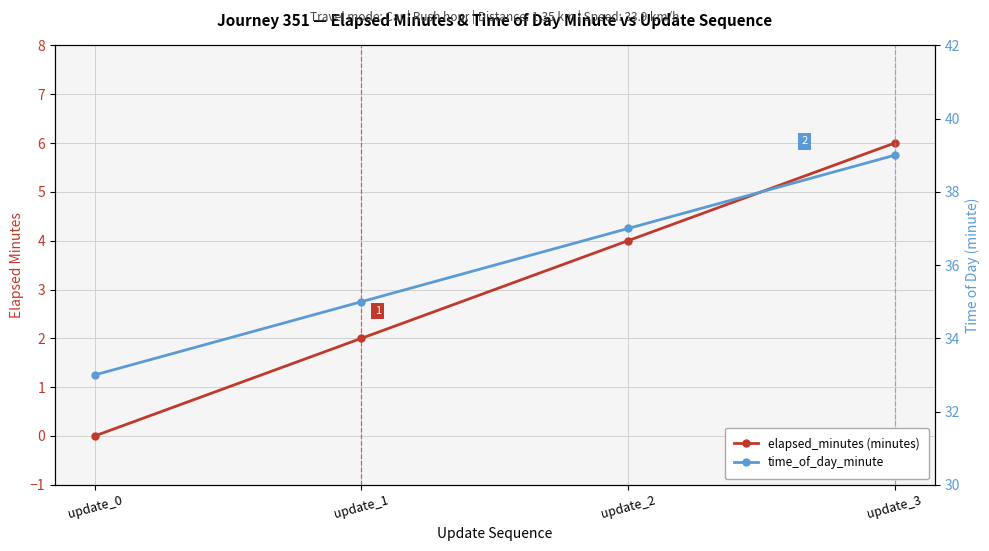

How many lines are shown in the chart?

2